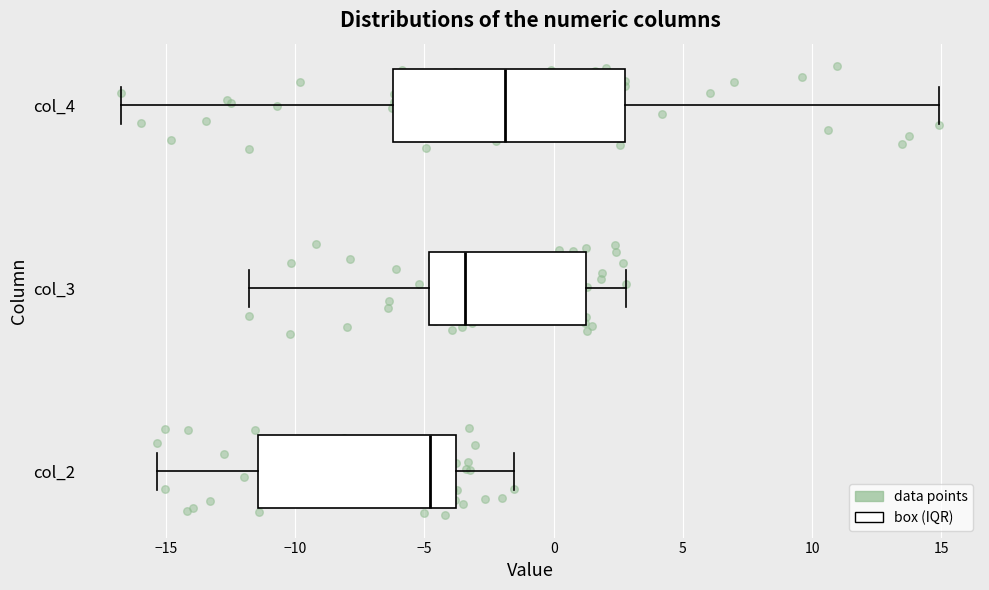

Which box has the furthest to the left median line?

col_2